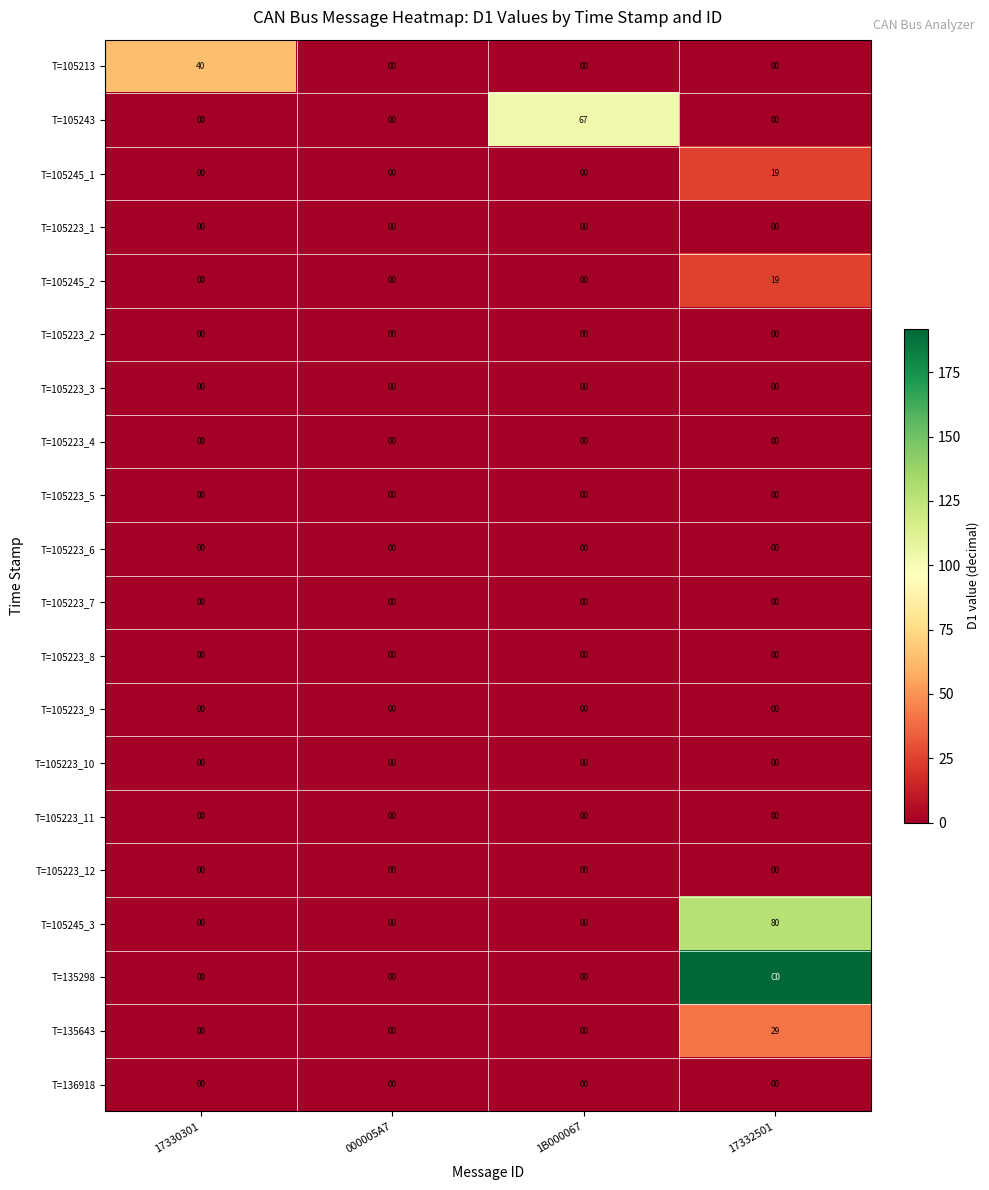

What is the spread (max minus min) of values at 17330301?

40